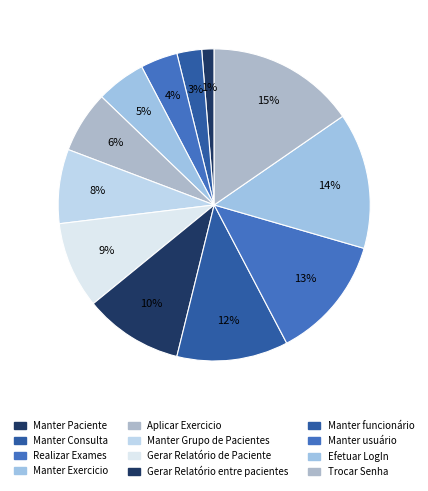

What percentage do Manter funcionário and Gerar Relatório de Paciente together represent?

20.5%